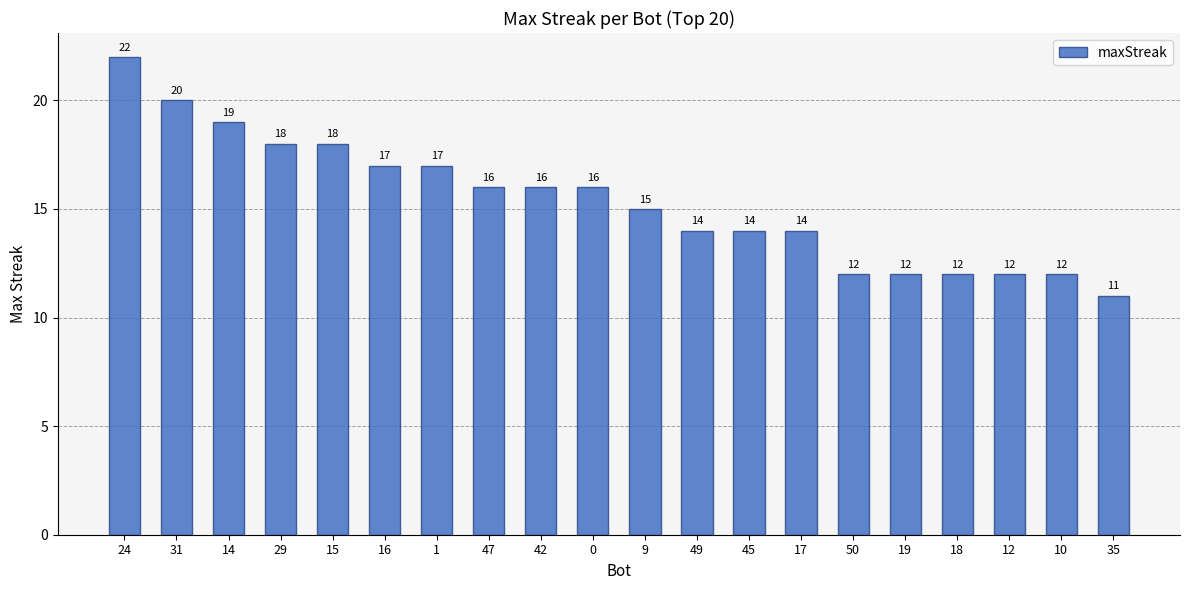

Reading left to right, list all the values displayed in this chart.

22	20	19	18	18	17	17	16	16	16	15	14	14	14	12	12	12	12	12	11